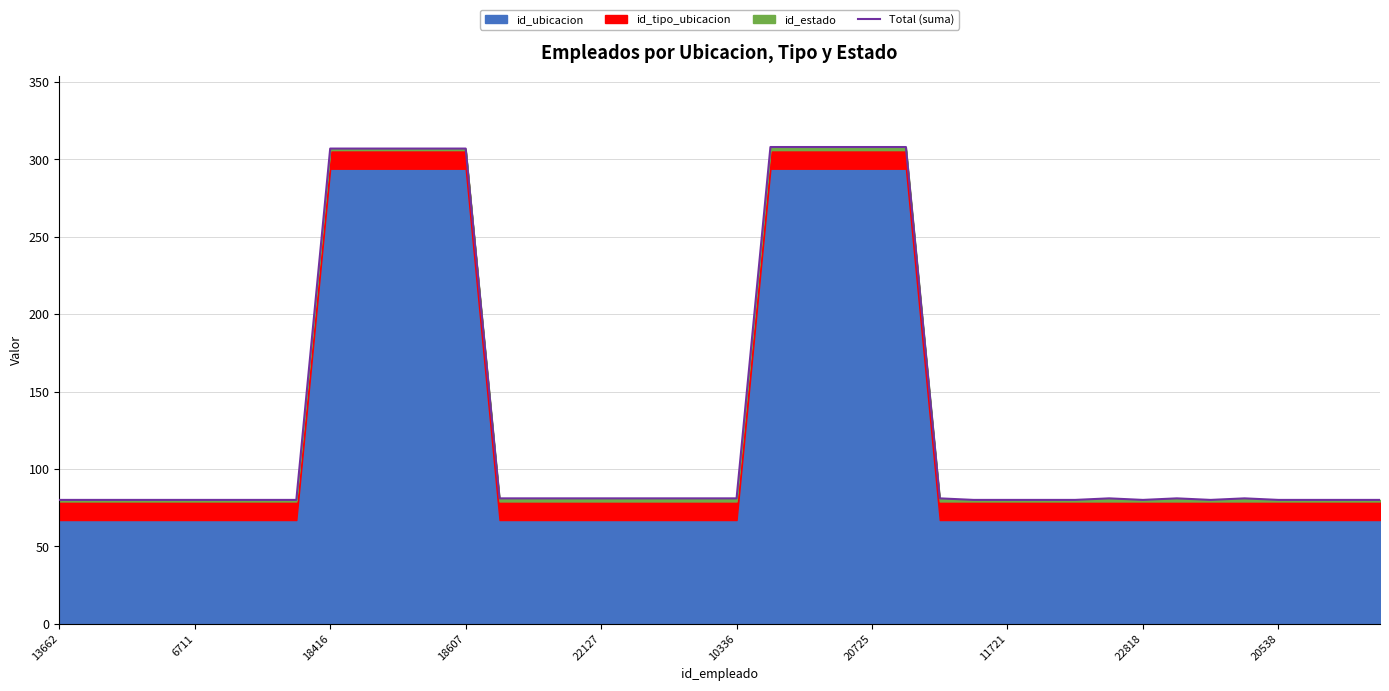

What position from the left is 37?

38